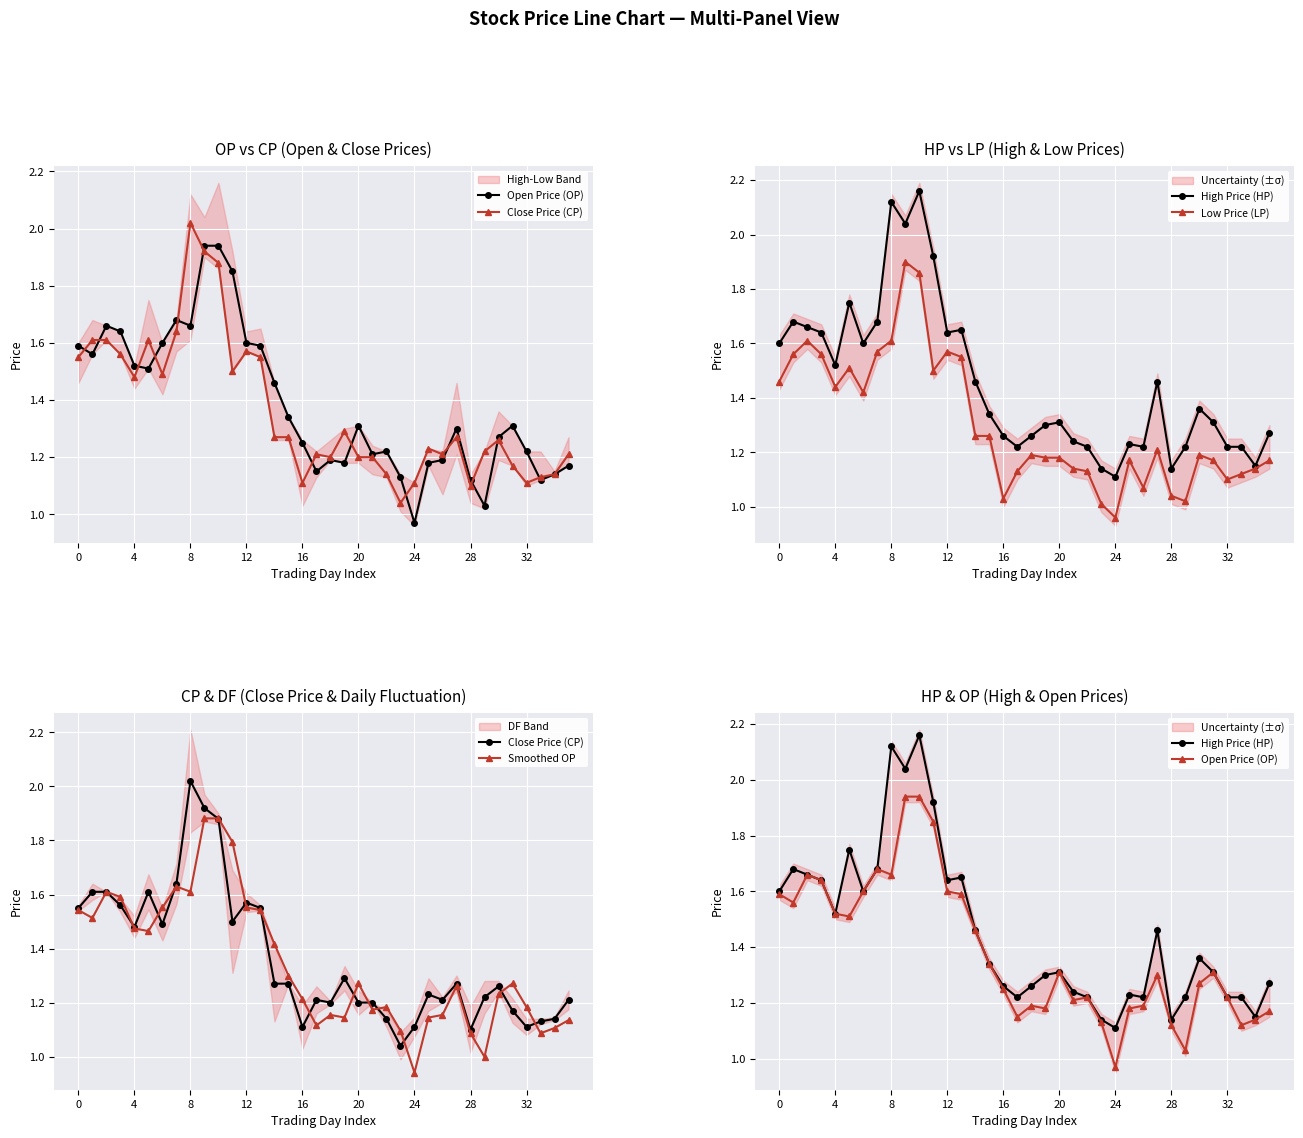

Rank the series at 29 from highest to lowest value.

Close Price (CP), High Price (HP), Open Price (OP), Low Price (LP), Smoothed OP